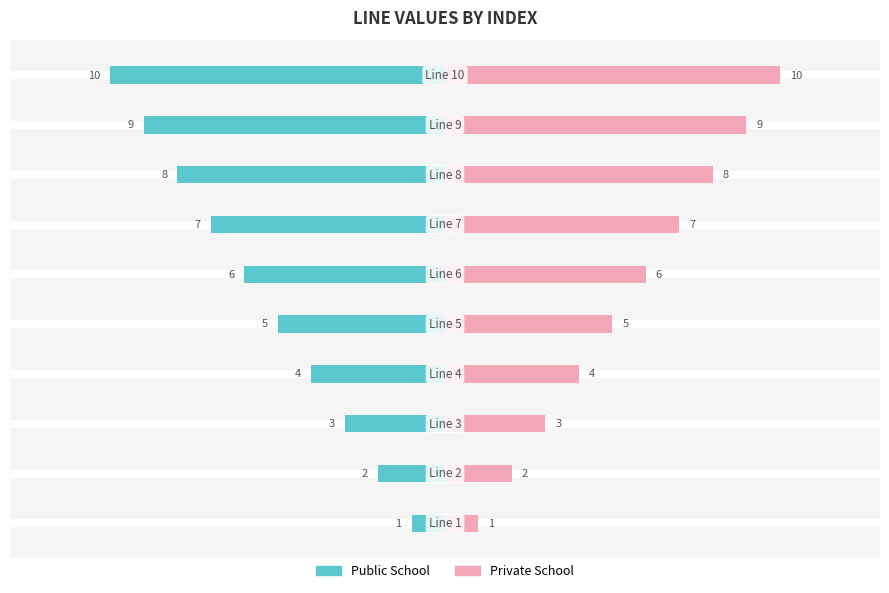

Is the value of Private School at 9 greater than the value of Public School at 4?

Yes